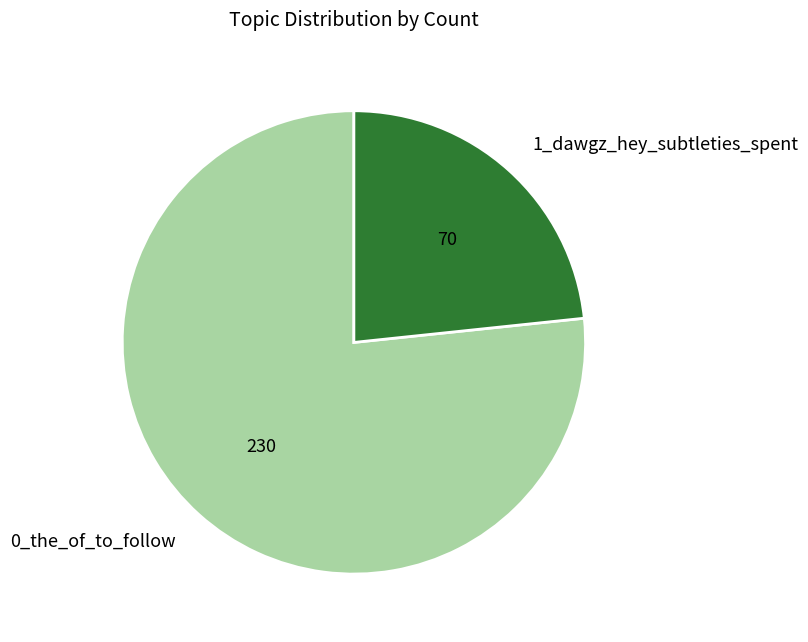

What is the largest slice in the pie chart?

0_the_of_to_follow